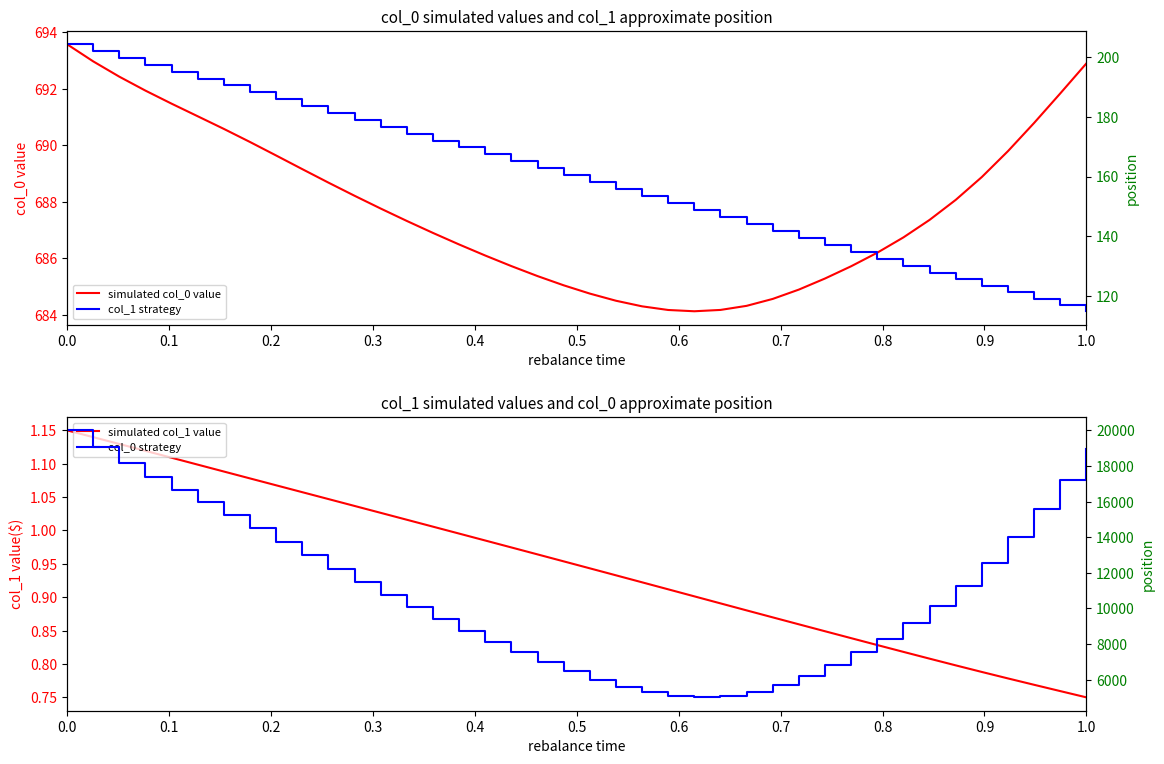

List the series in order of their peak value, lowest first.

simulated col_1 value, col_1 (position), col_0 (primary), col_0 strategy